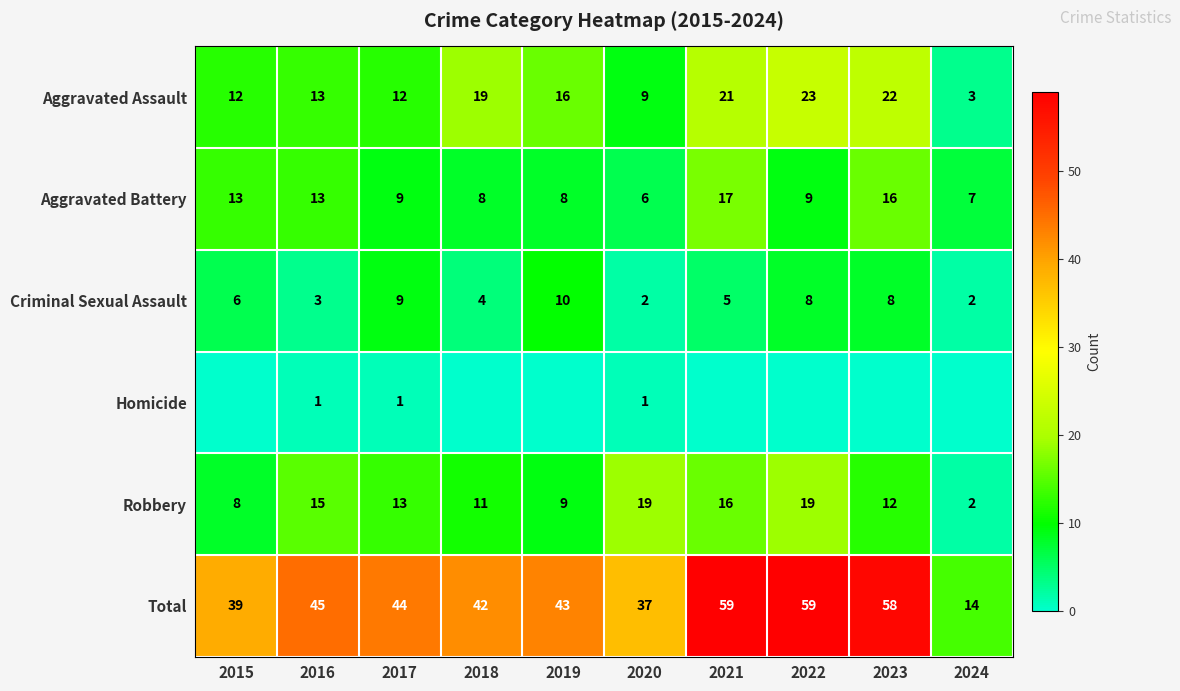

Is the value of Total at 2018 greater than the value of Aggravated Assault at 2015?

Yes